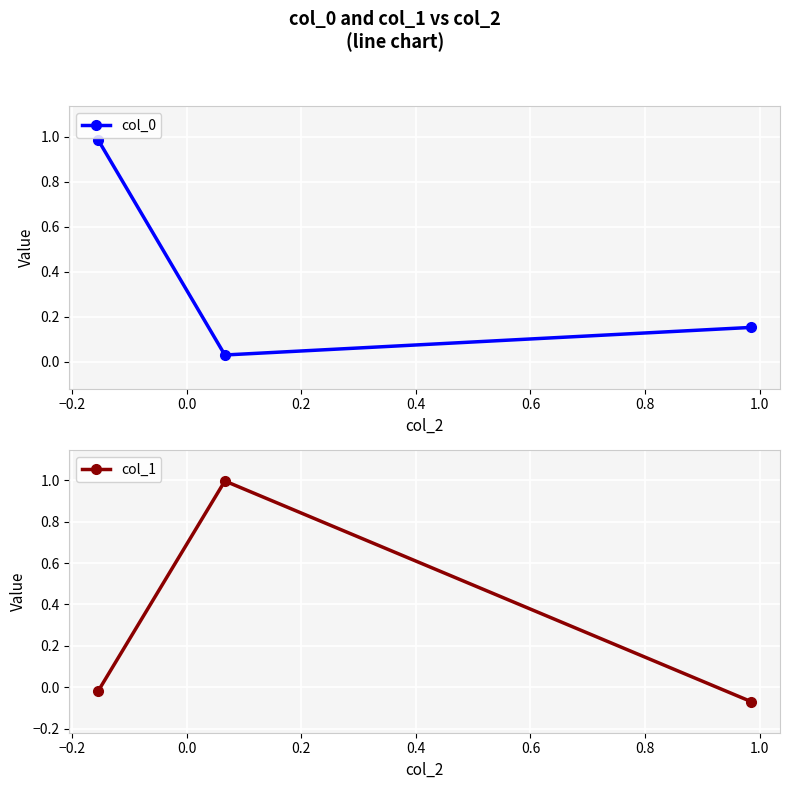

What is the value of the col_0 point at the 1st from the left?

1.0